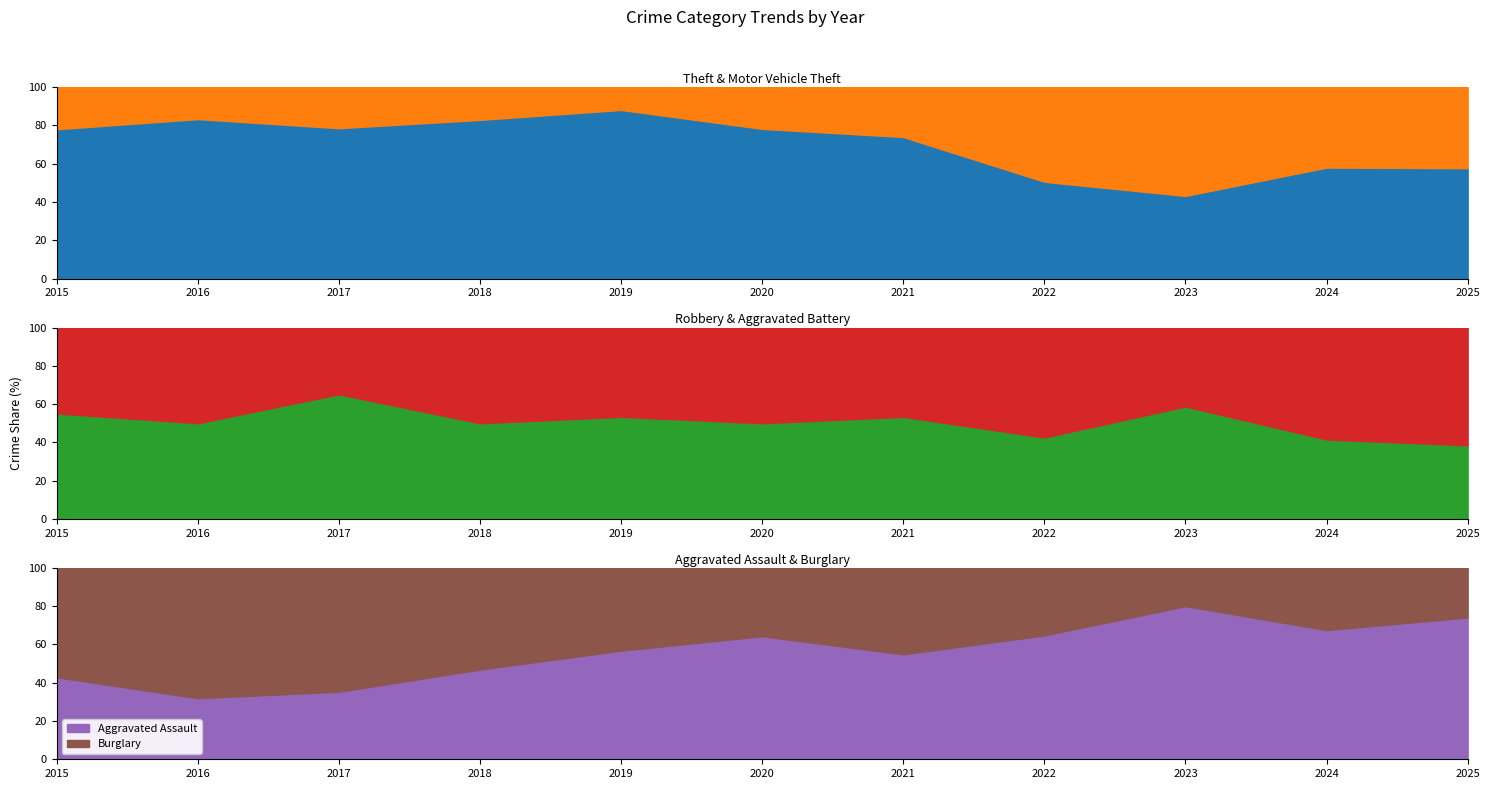

The value of Aggravated Assault at 2021 is 54.8. True or false?

True